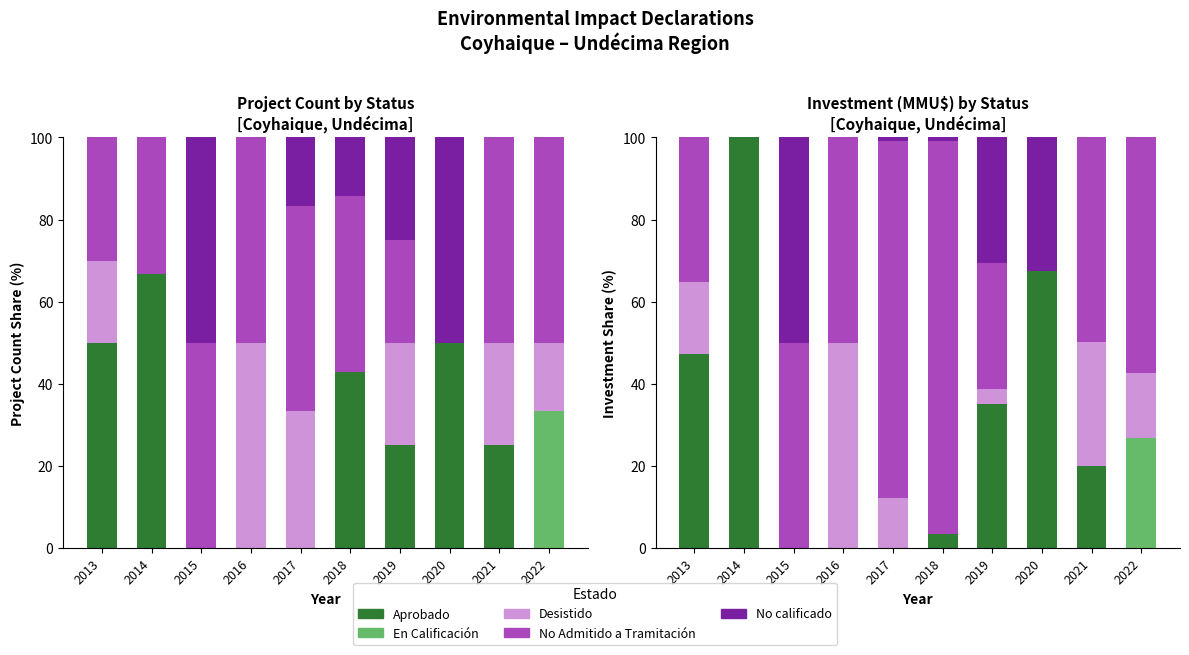

At 2019, list the series in order from largest to smallest.

Aprobado, No calificado, No Admitido a Tramitación, Desistido, En Calificación